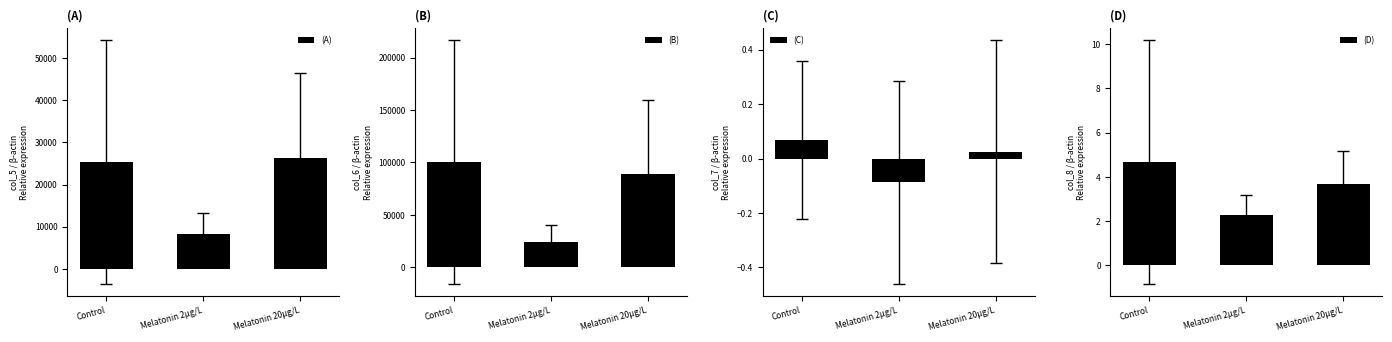

Reading right to left, what are all the values shown in this chart?

(A): Melatonin 20μg/L=26333.3	Melatonin 2μg/L=8142.9	Control=25333.3
(B): Melatonin 20μg/L=88773.3	Melatonin 2μg/L=24320.0	Control=100326.7
(C): Melatonin 20μg/L=0.0	Melatonin 2μg/L=-0.1	Control=0.1
(D): Melatonin 20μg/L=3.7	Melatonin 2μg/L=2.3	Control=4.7